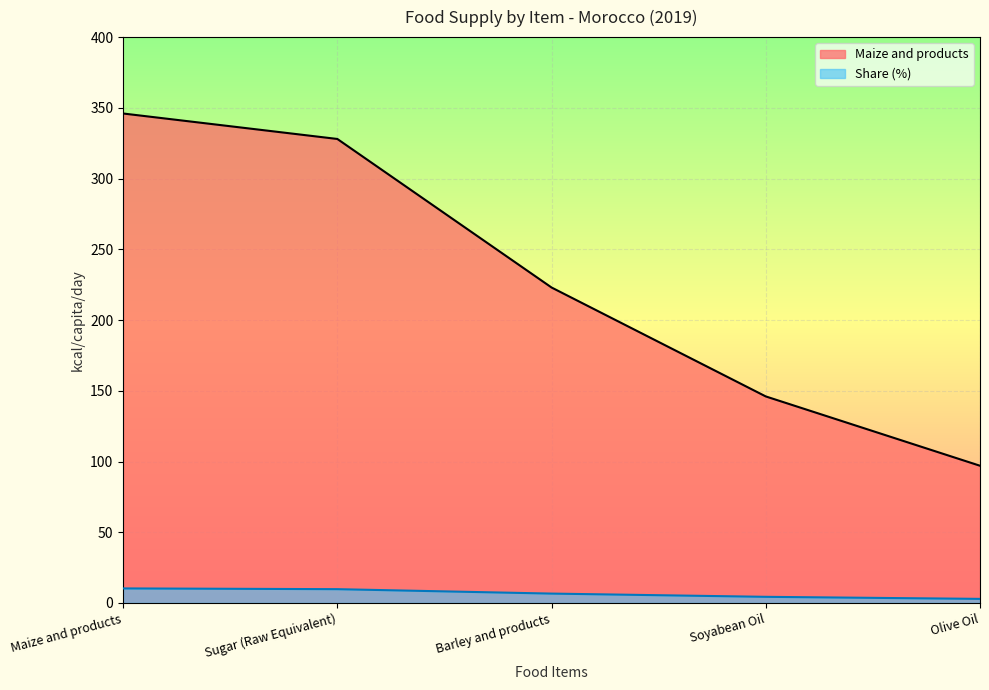

Which has a higher value, Olive Oil or Barley and products?

Barley and products